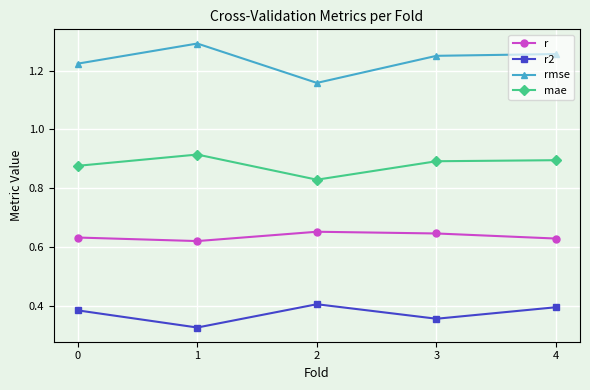

How many rmse values are between 1 and 2?

5